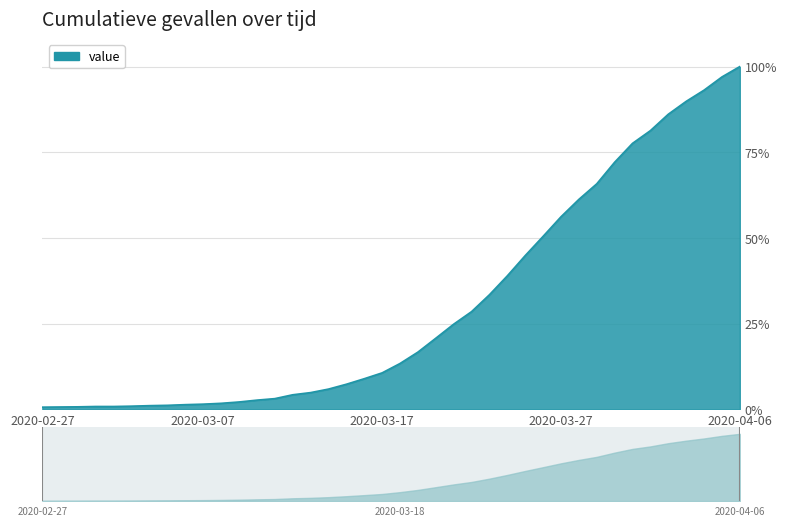

Reading left to right, extract all data points from this chart.

13	14	15	17	17	19	22	24	28	31	36	44	55	64	87	100	121	150	183	218	274	342	425	509	584	685	798	919	1034	1151	1255	1348	1477	1590	1666	1764	1841	1908	1987	2049